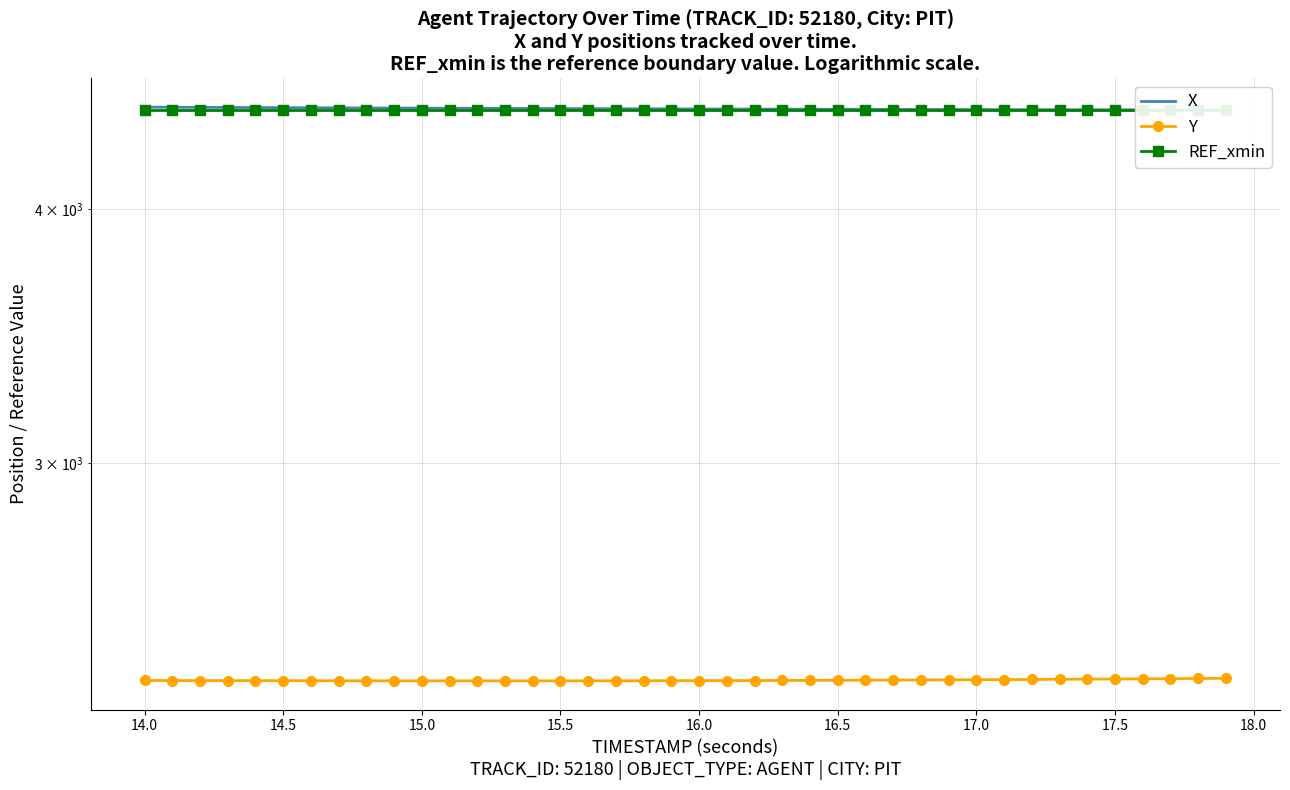

Is it true that Y equals 2345.4 at 14.5?

True